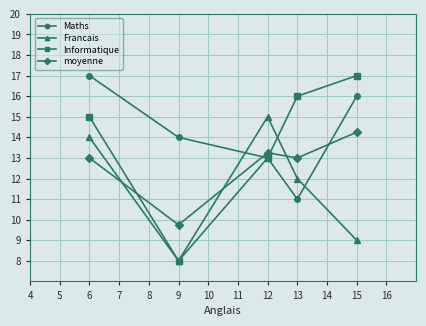

What is the value of the Informatique point at the 4th from the left?

16.0